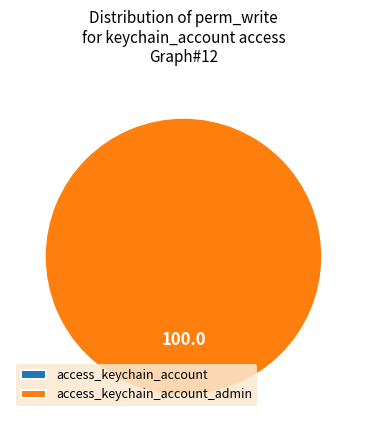

Count the number of slices in the pie.

2